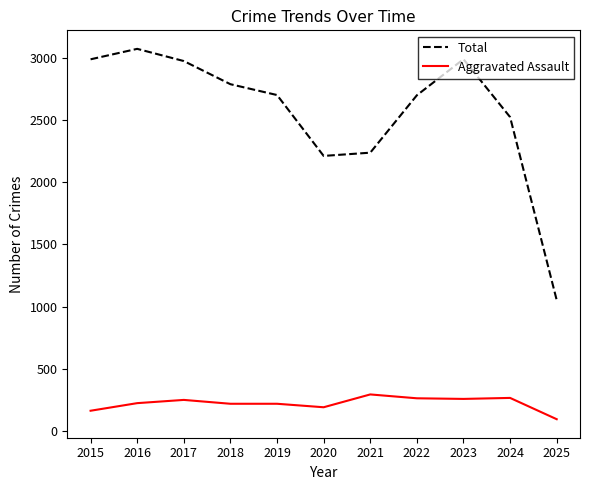

True or false: Total and Aggravated Assault cross at least once.

False